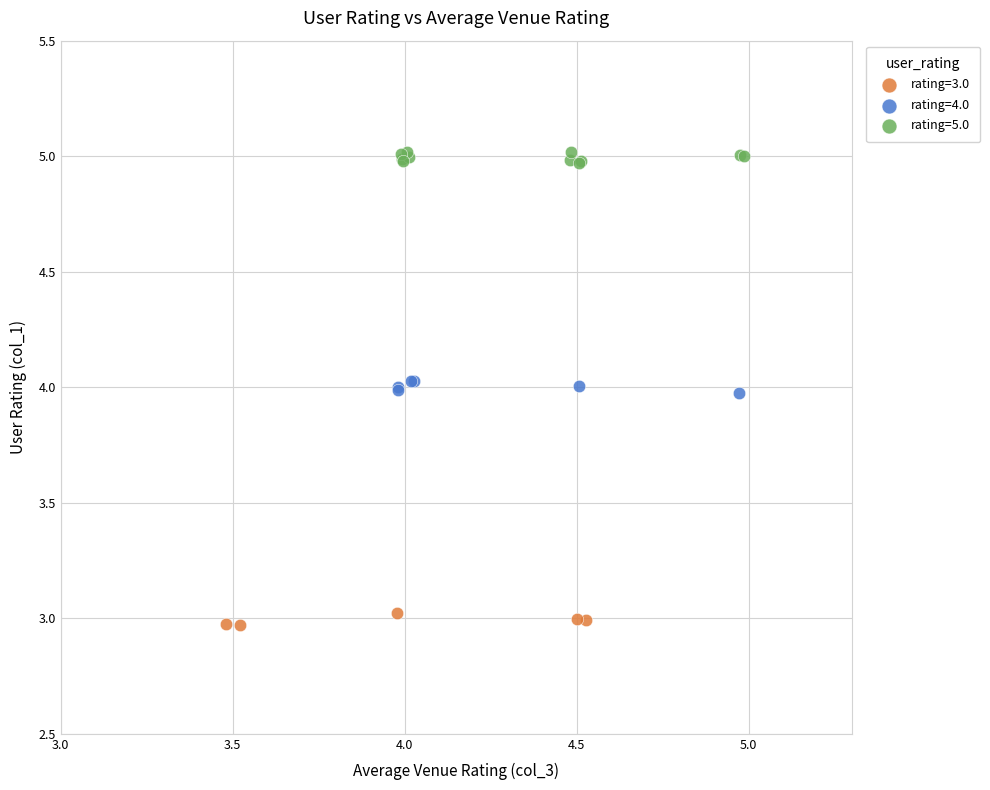

Which series reaches the minimum Y coordinate?

rating=3.0